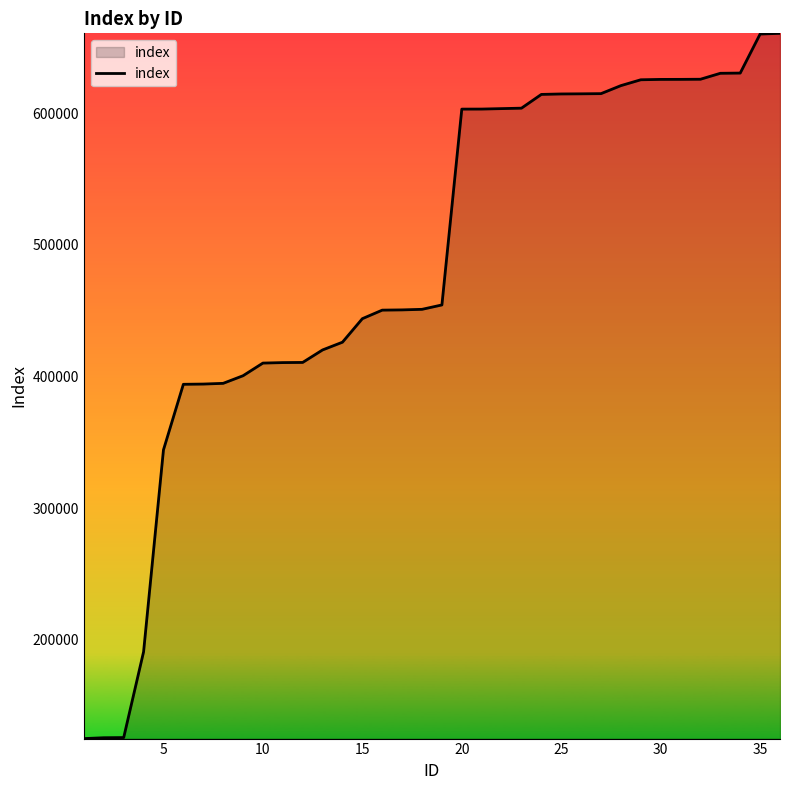

What is the difference between the maximum and minimum values?

535479